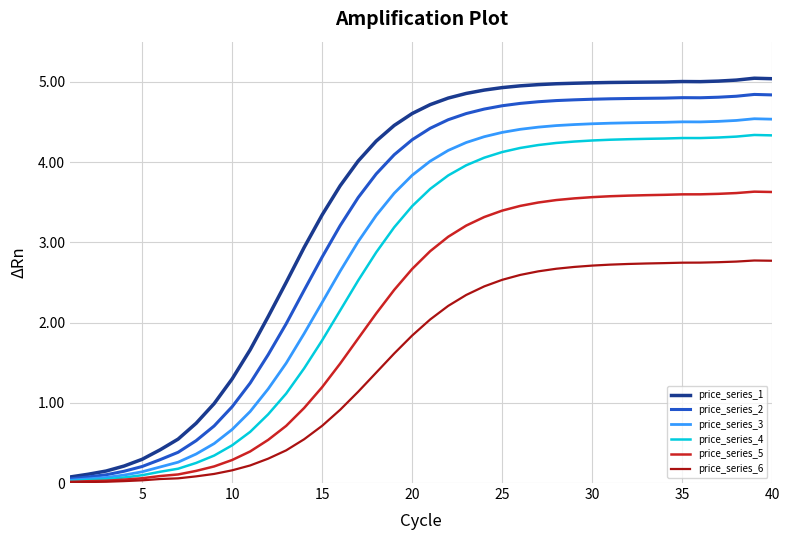

Which series has the largest total across all categories?

price_series_1